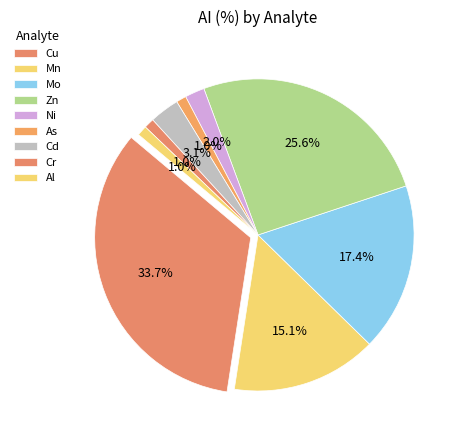

Which category has the biggest portion of the pie?

Cu